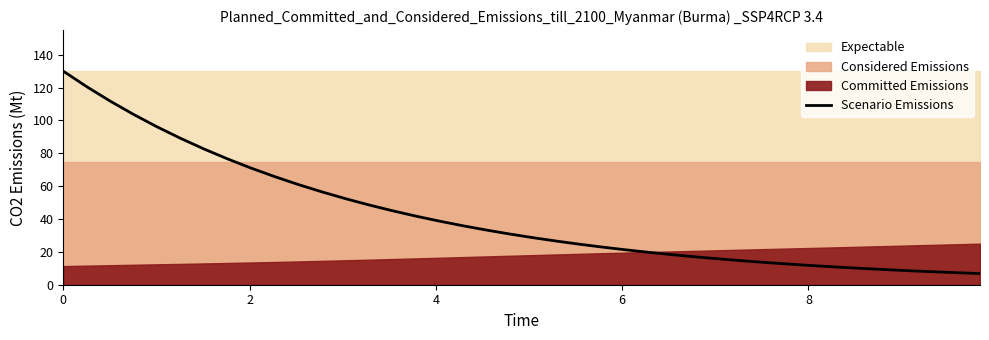

What is the average value?

42.4